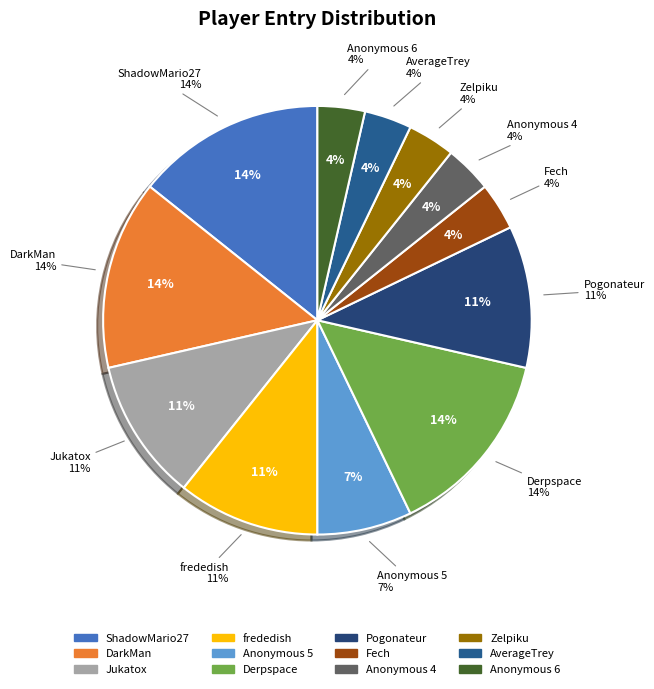

Is there a majority slice in this chart?

No